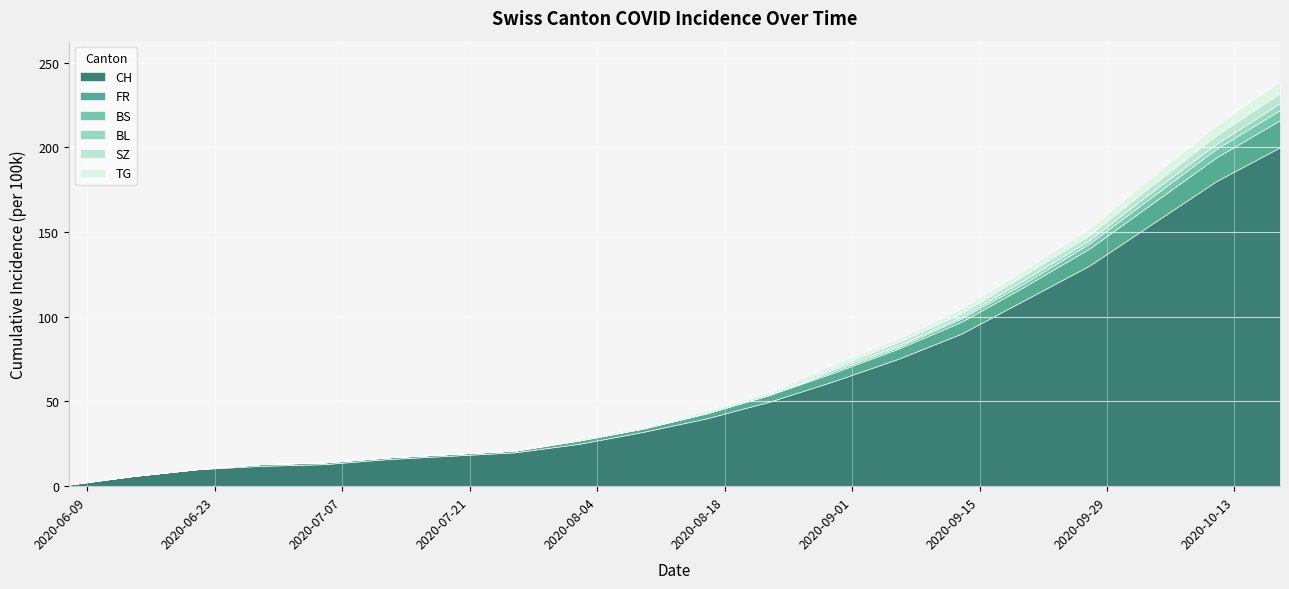

What is the maximum value shown in the chart?

200